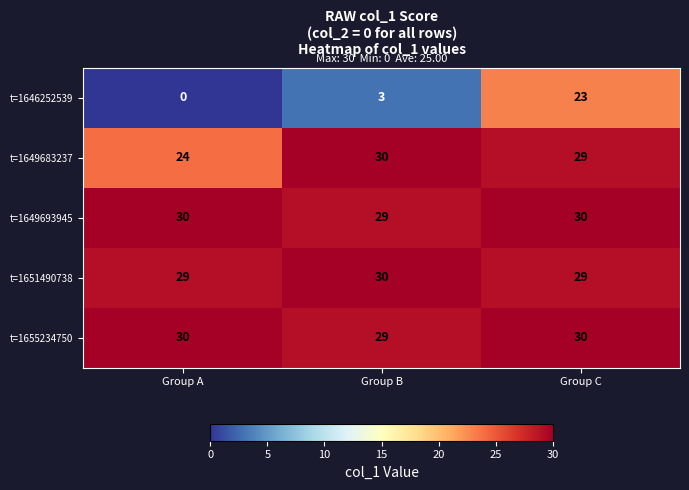

At which category is the sum across all series the highest?

Group C